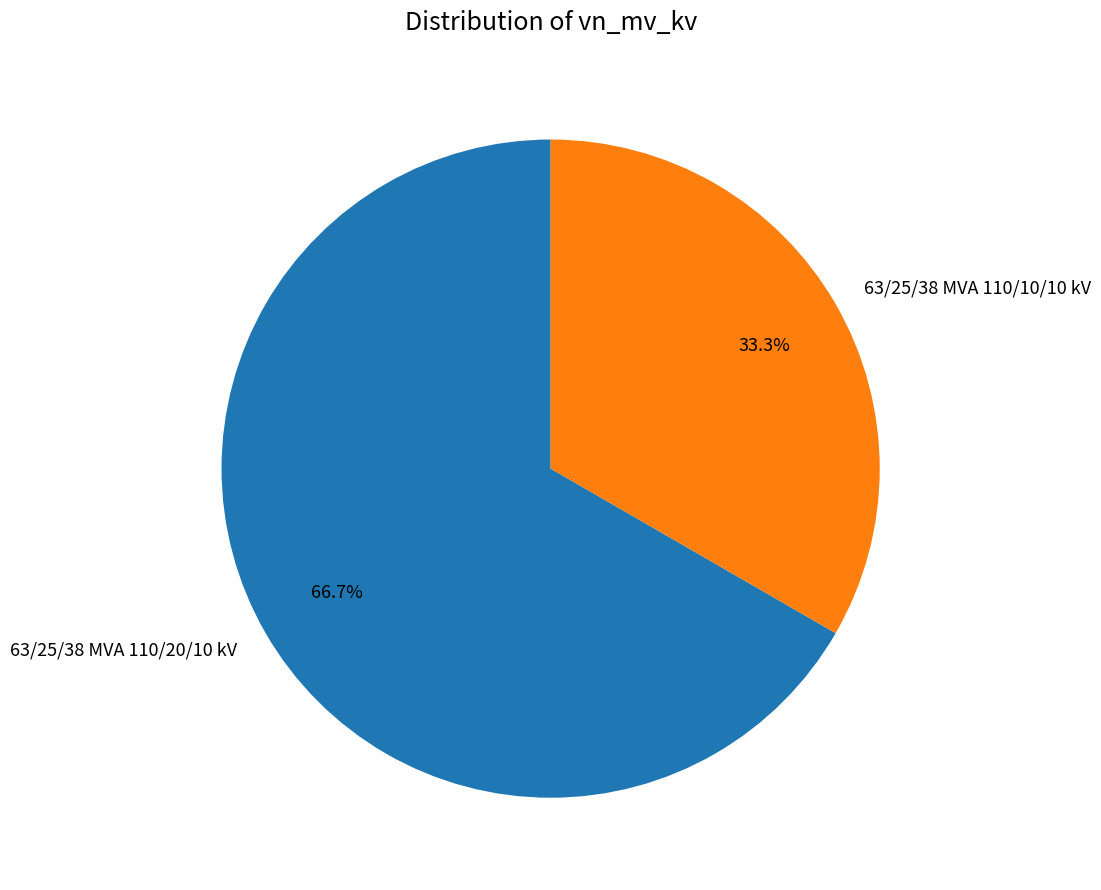

Does 63/25/38 MVA 110/20/10 kV represent more than half of the total?

Yes